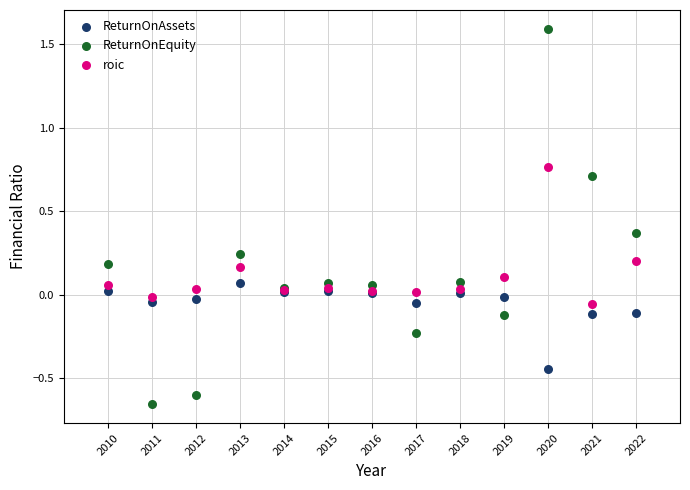

Which series reaches the maximum Y coordinate?

ReturnOnEquity